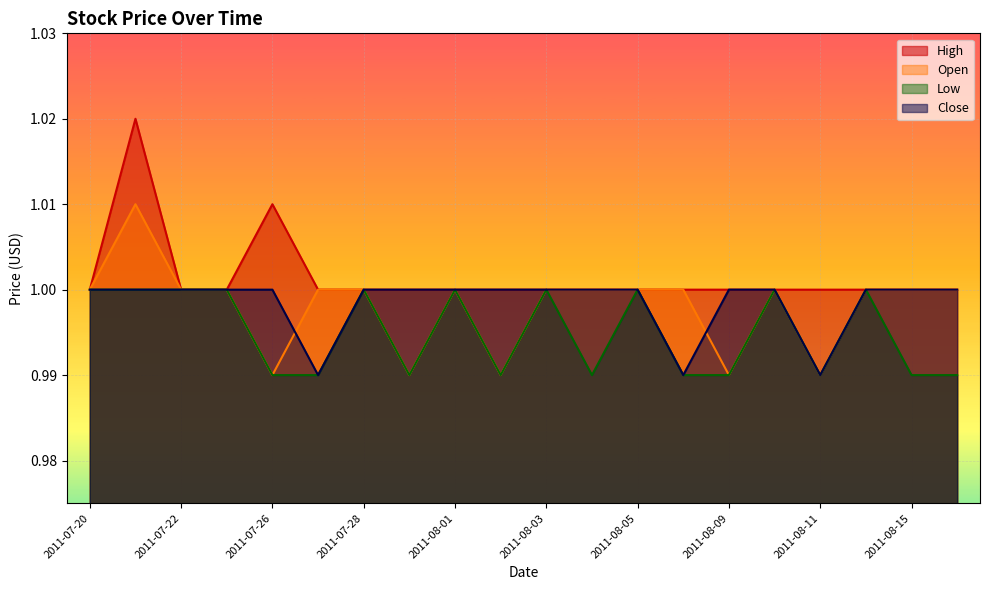

At how many categories does at least one series exceed 0?

20